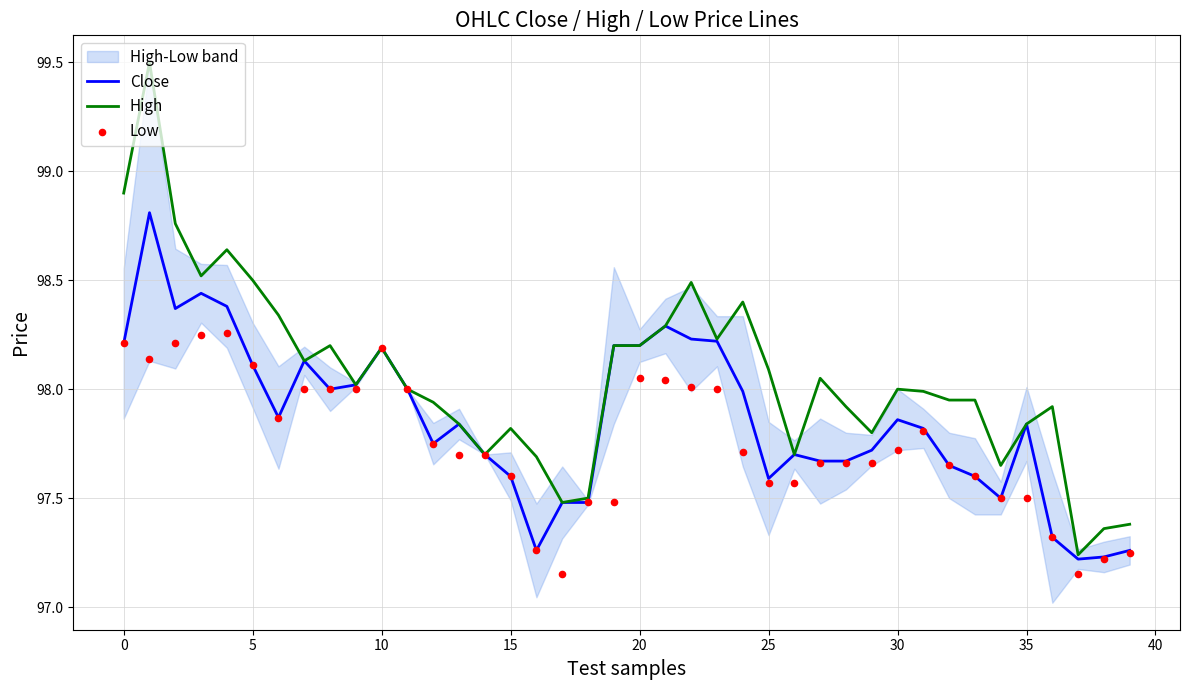

Which series contains the lowest Y value?

Low